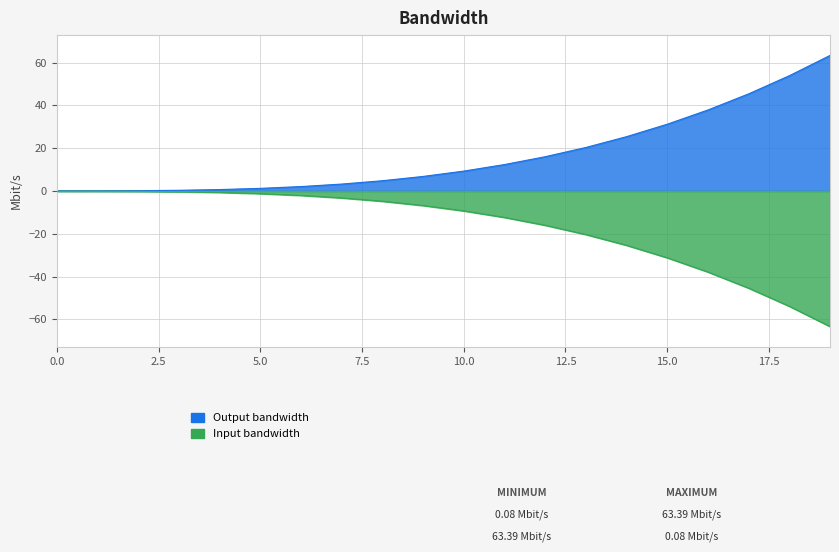

True or false: 100 and 99 intersect in this chart.

False